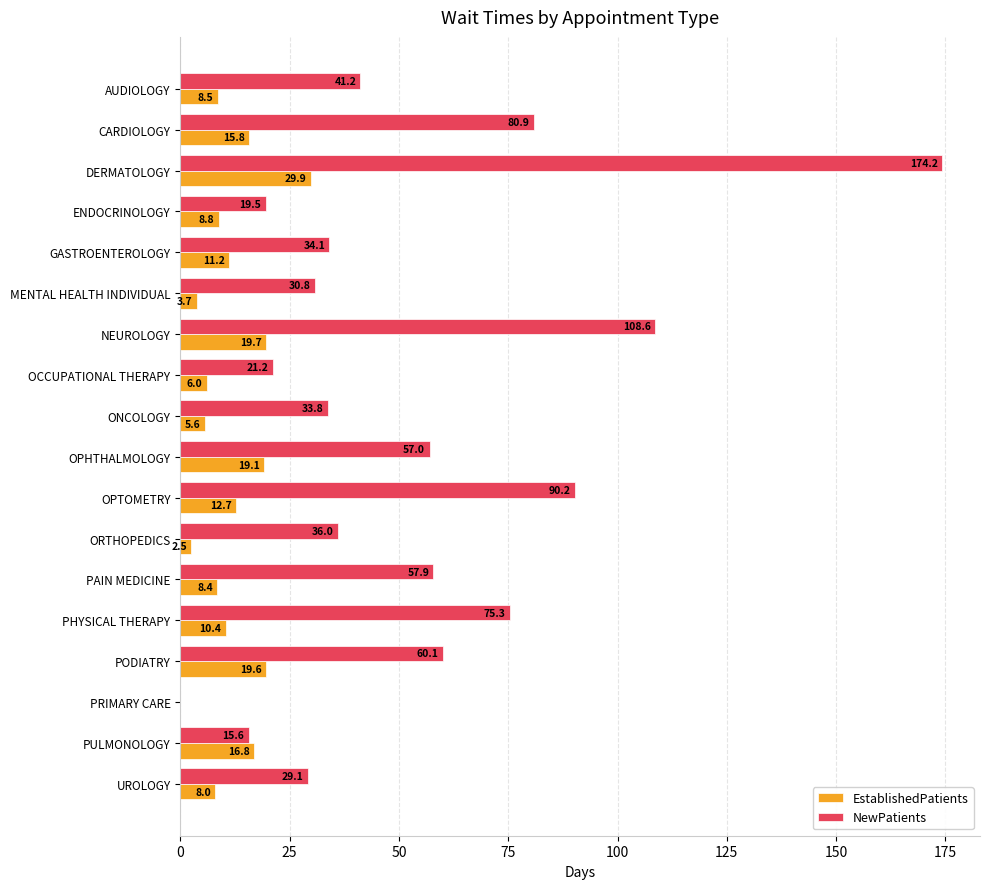

At which label is EstablishedPatients closest to 14?

OPTOMETRY